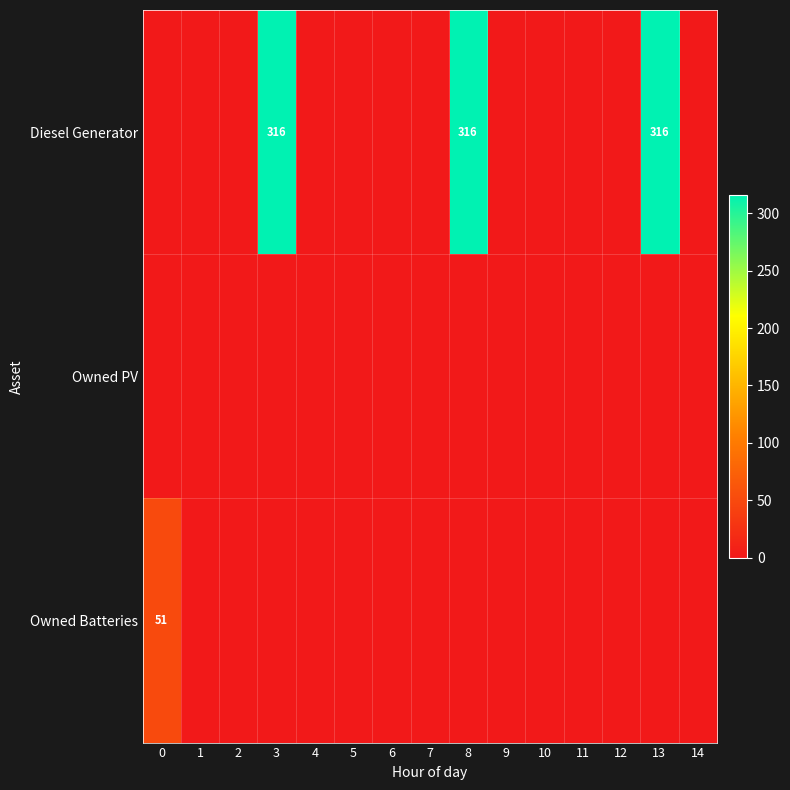

Between 1 and 14, which series saw the biggest shift?

Diesel Generator